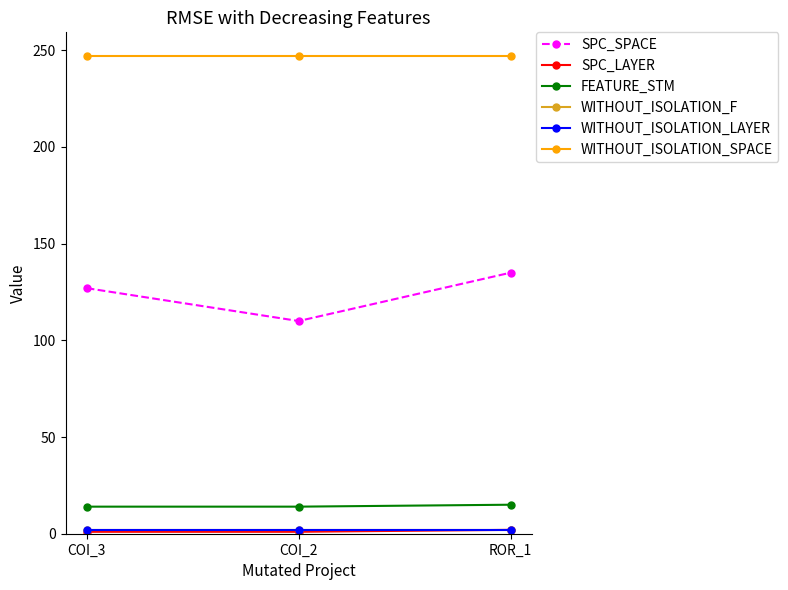

At which category does the chart reach its peak across all series?

COI_3